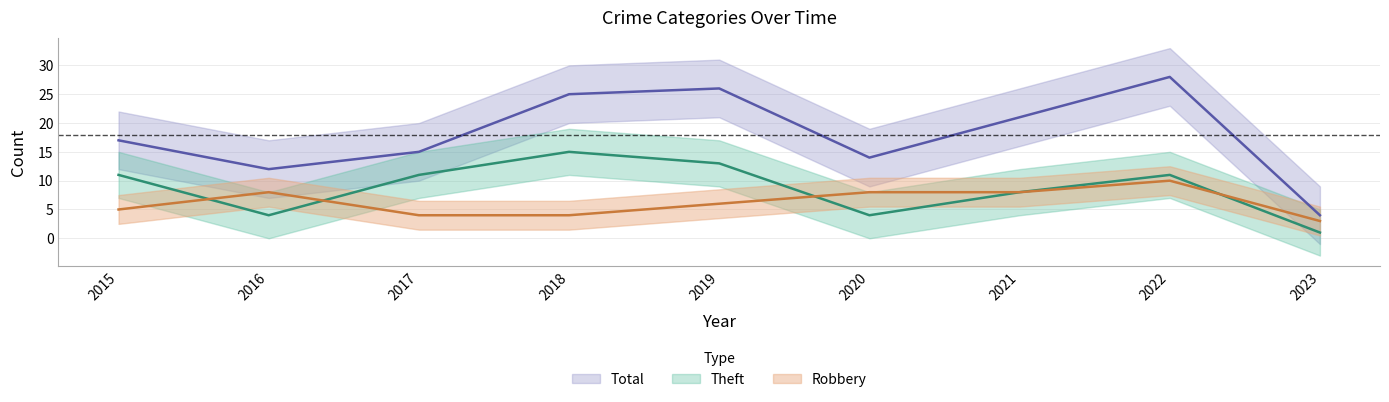

At which label does Robbery first exceed 6?

2016